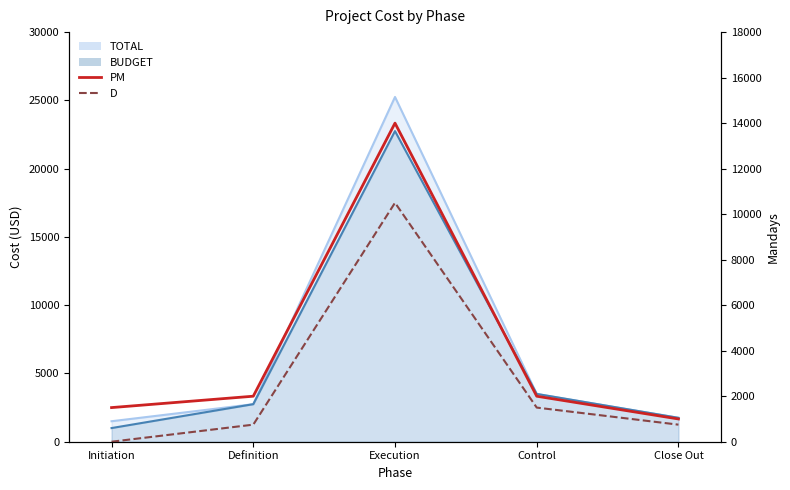

Which label corresponds to the smallest value in the chart?

Initiation